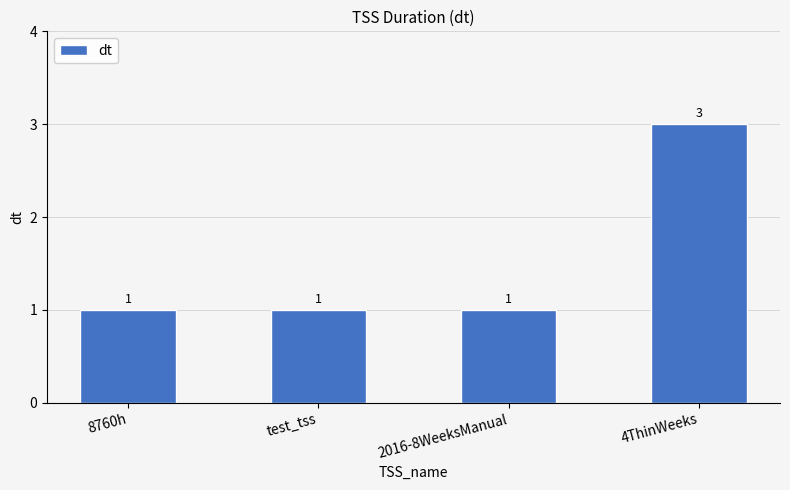

What is the maximum value shown in the chart?

3